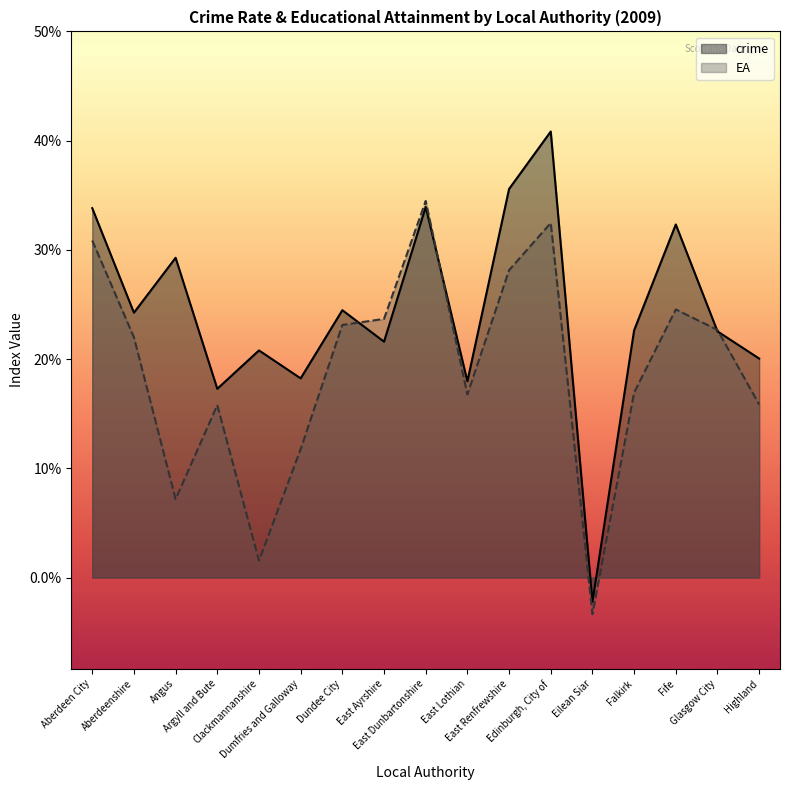

At Dumfries and Galloway, list the series in order from largest to smallest.

crime, EA